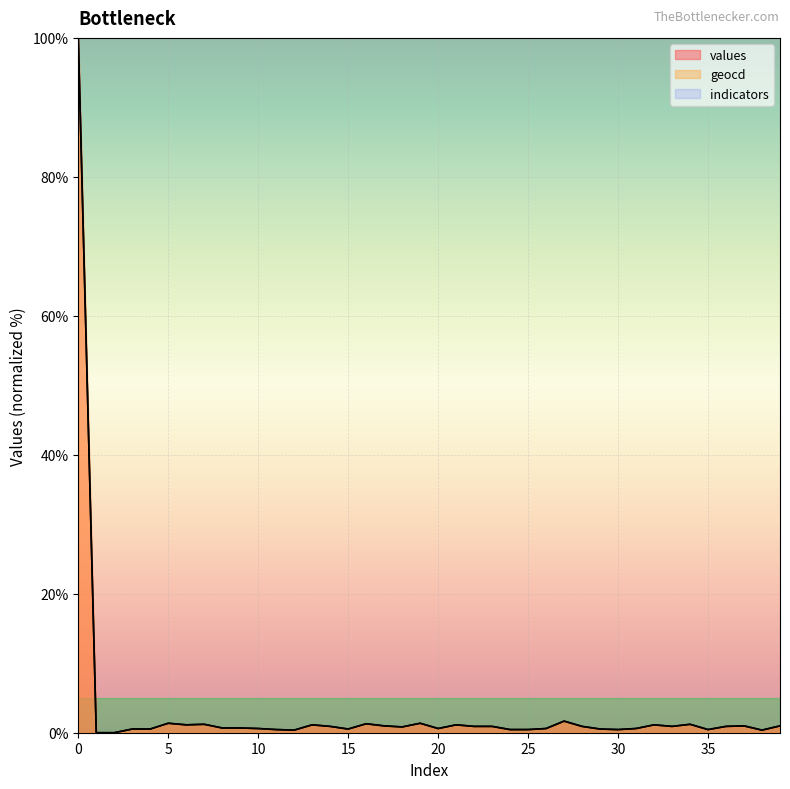

At how many categories does at least one series exceed 66?

1